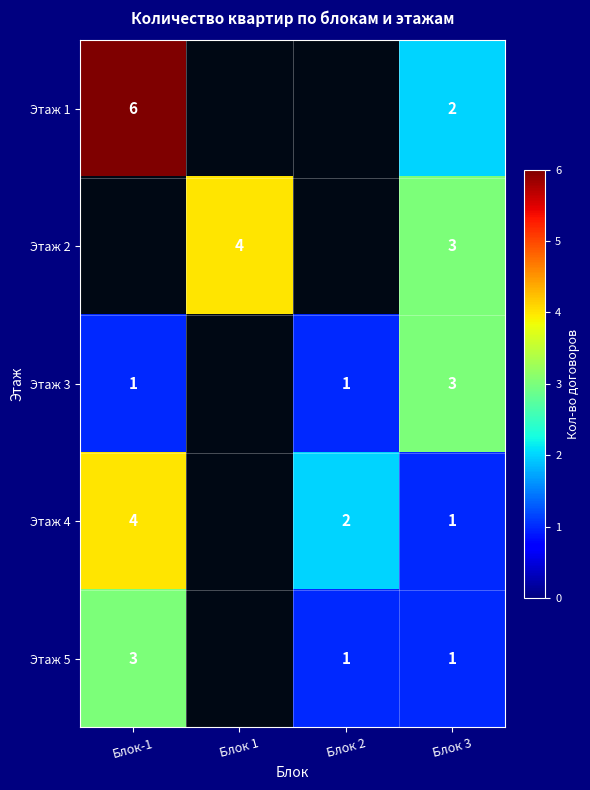

The Этаж 5 series shows 0.5 at Блок 3. True or false?

False